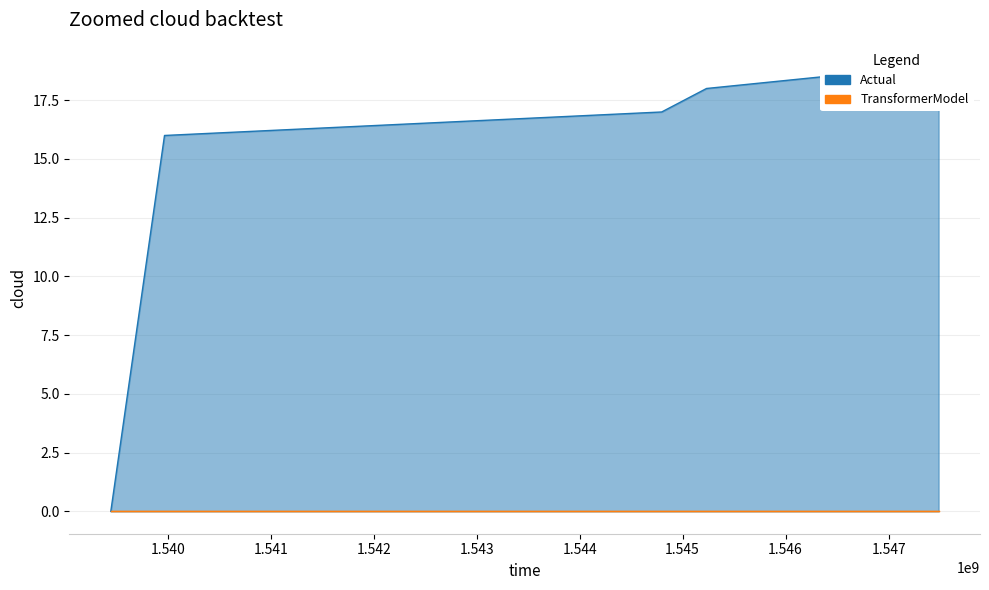

The value at 1545232288 is 12. True or false?

False